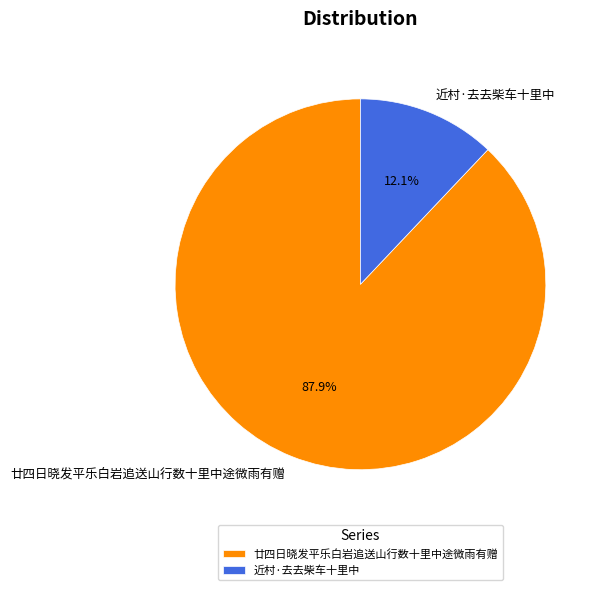

How many slices are in this pie chart?

2